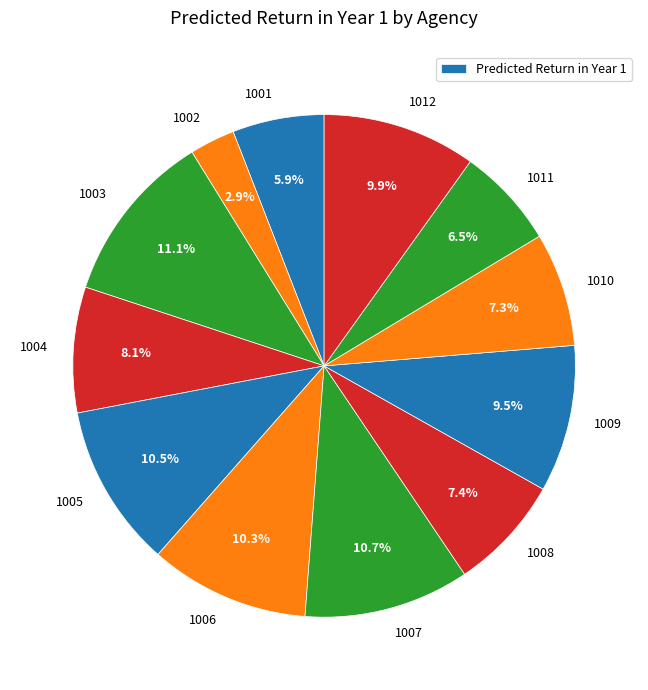

Is there a majority slice in this chart?

No